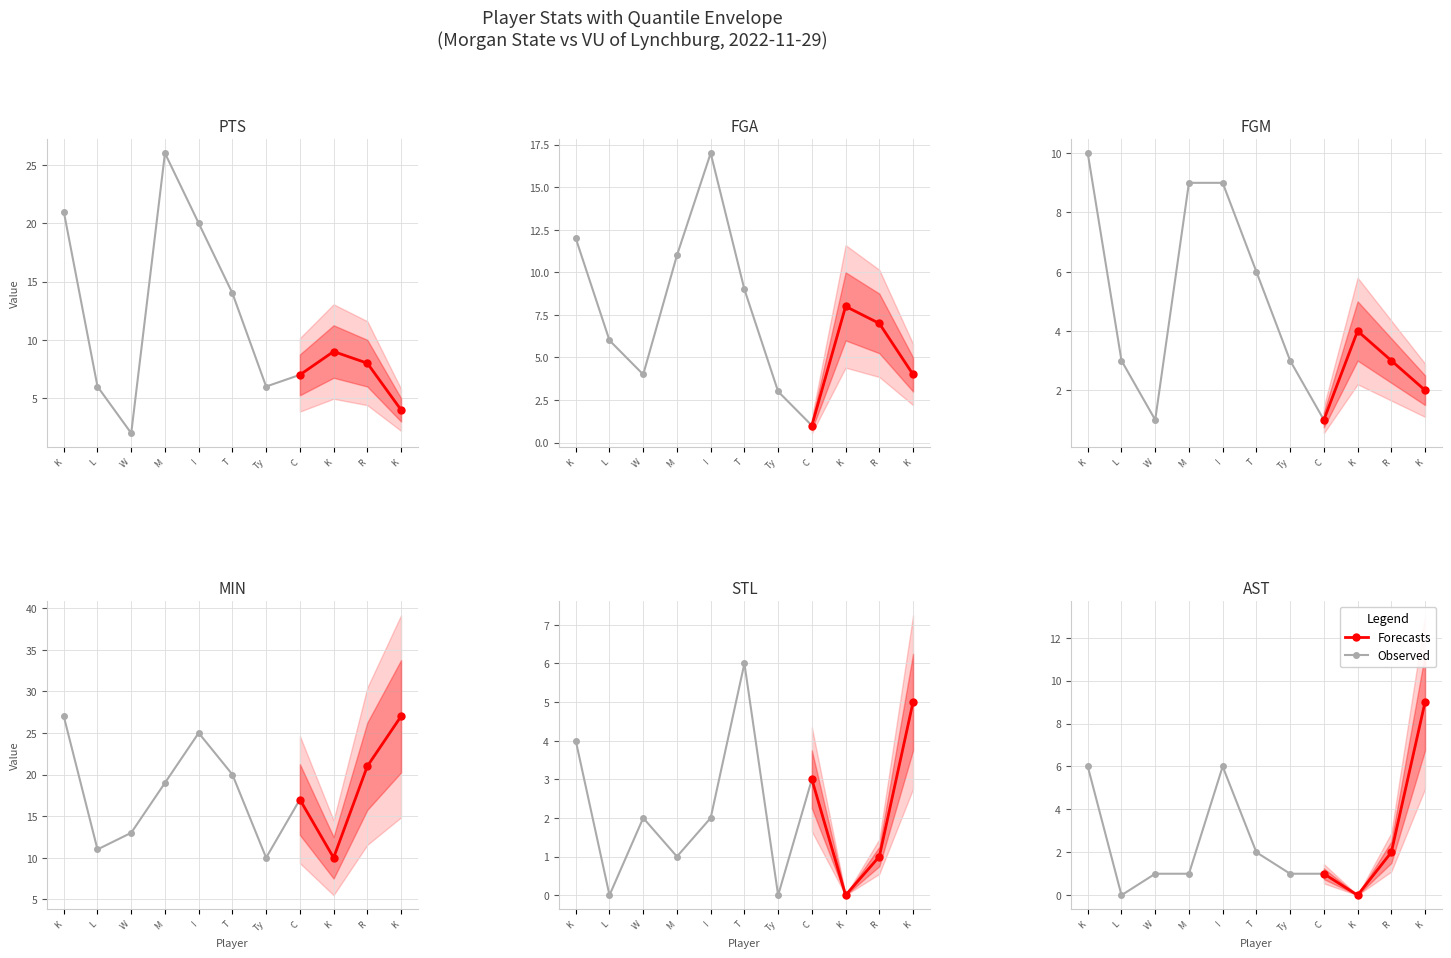

Rank the series at C from lowest to highest value.

FGA, FGM, AST, STL, PTS, MIN